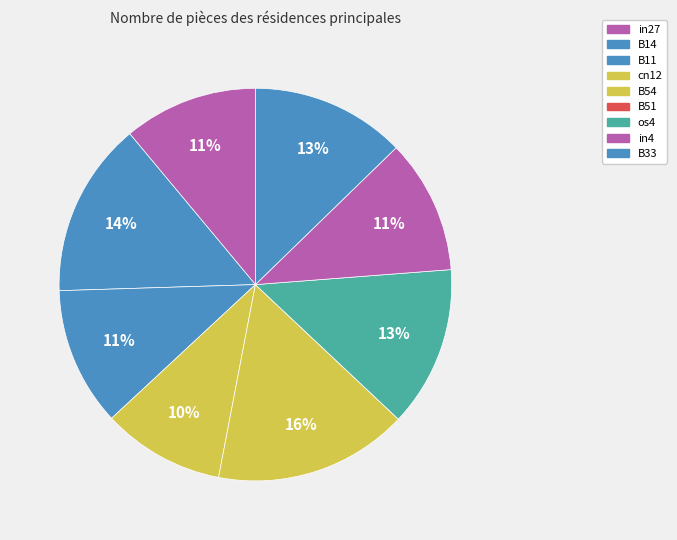

Is there a majority slice in this chart?

No